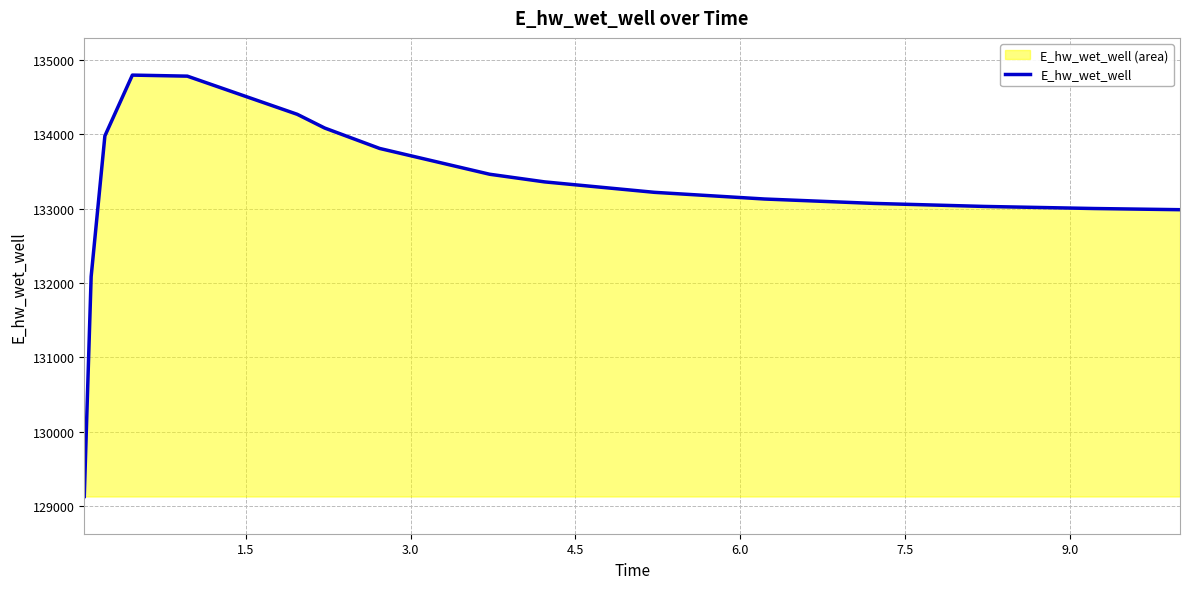

What is the smallest value displayed?

129132.0